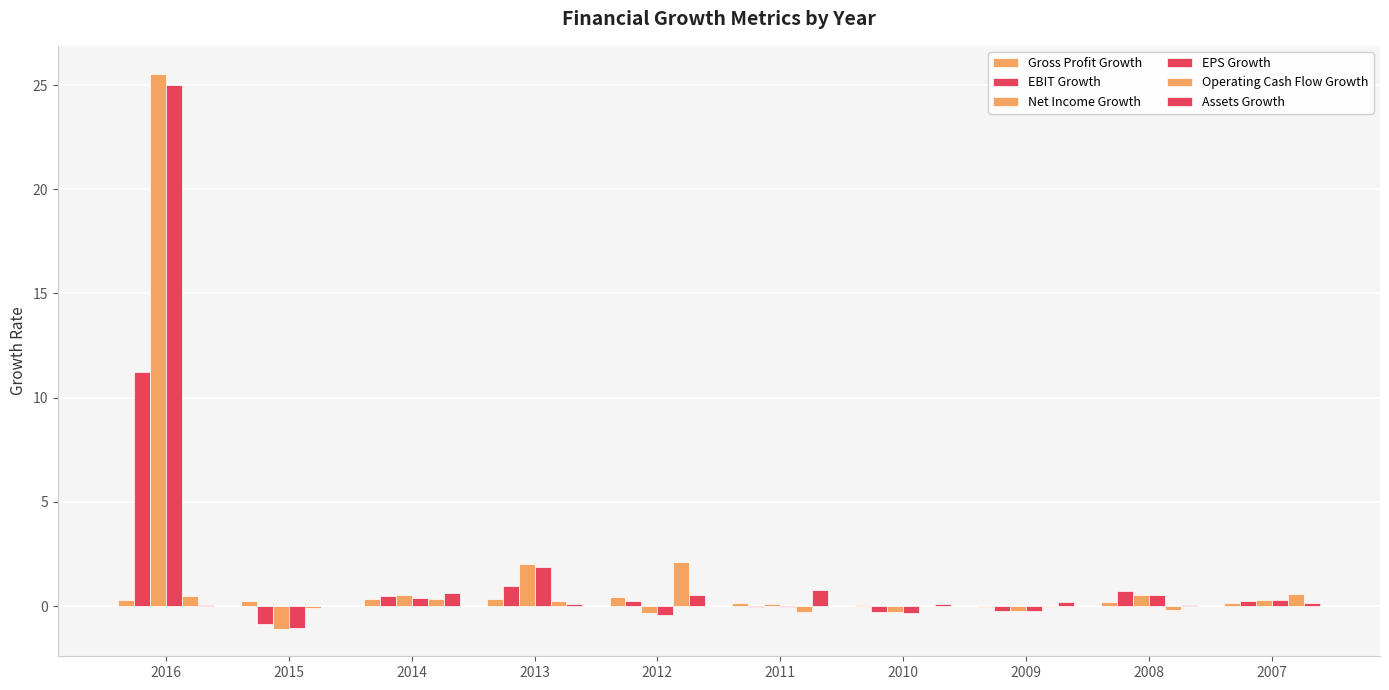

What is the value of the Gross Profit Growth bar at the 5th from the left?

0.4